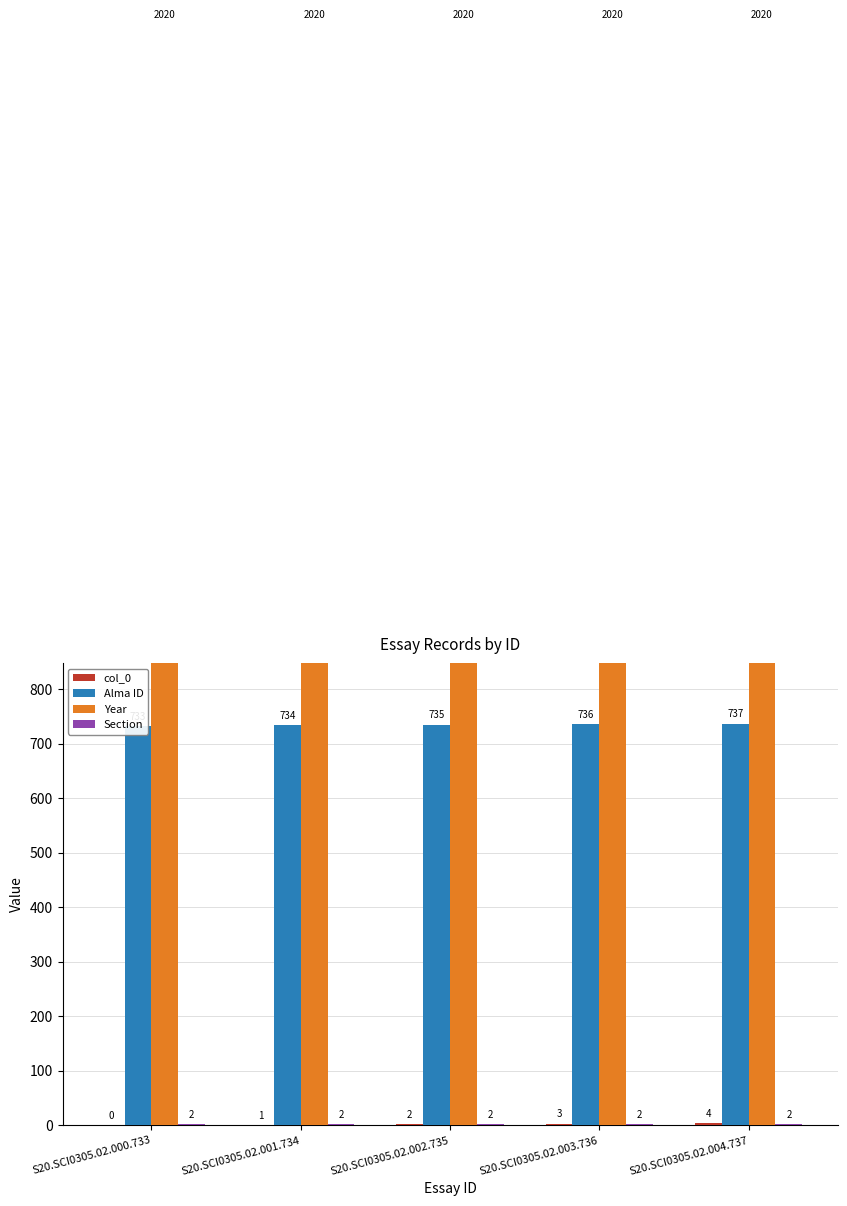

What position from the right is S20.SCI0305.02.003.736?

2